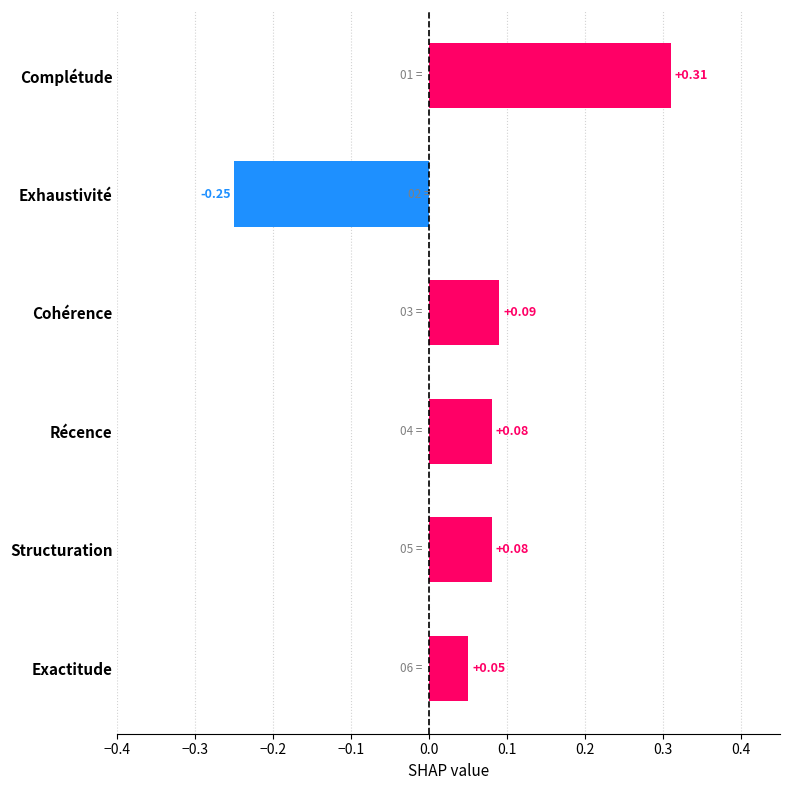

What is the label of the 1st bar from the bottom?

Exactitude